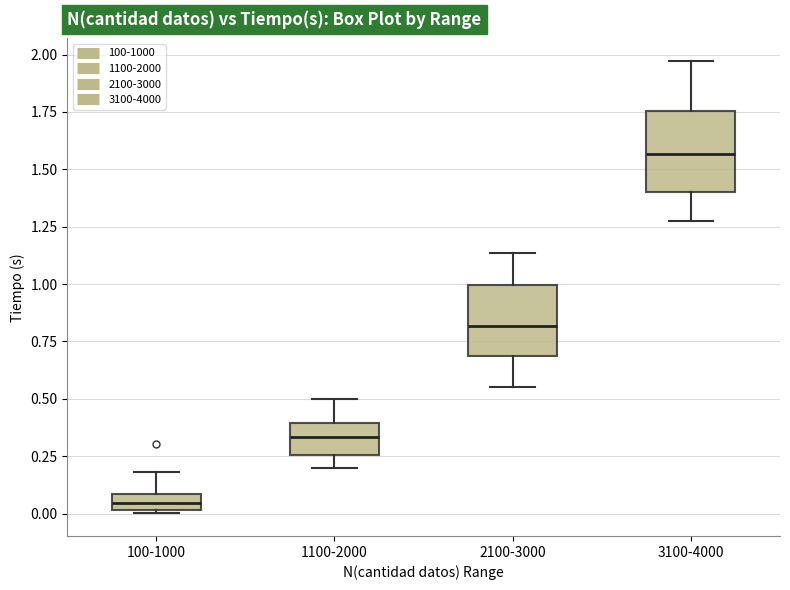

Where does the median line of the box for 1100-2000 sit on the y-axis? The values are not printed on the chart, so give them approximately, as read against the axis.

0.35